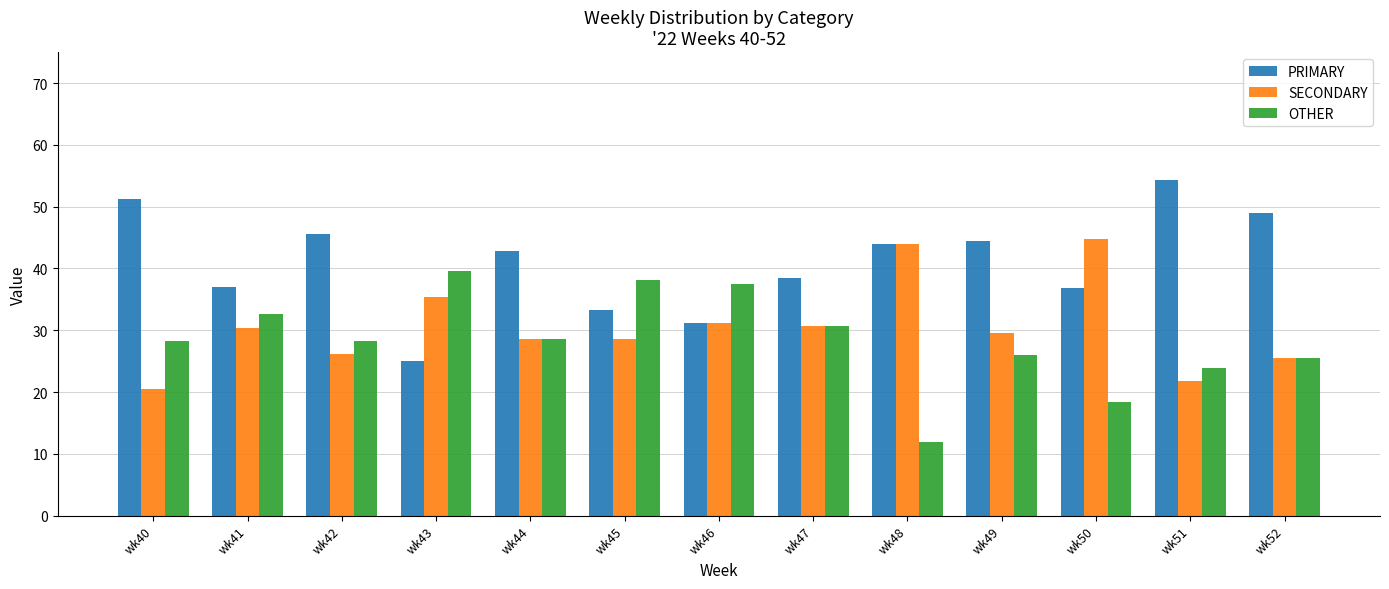

At wk41, list the series in order from smallest to largest.

SECONDARY, OTHER, PRIMARY